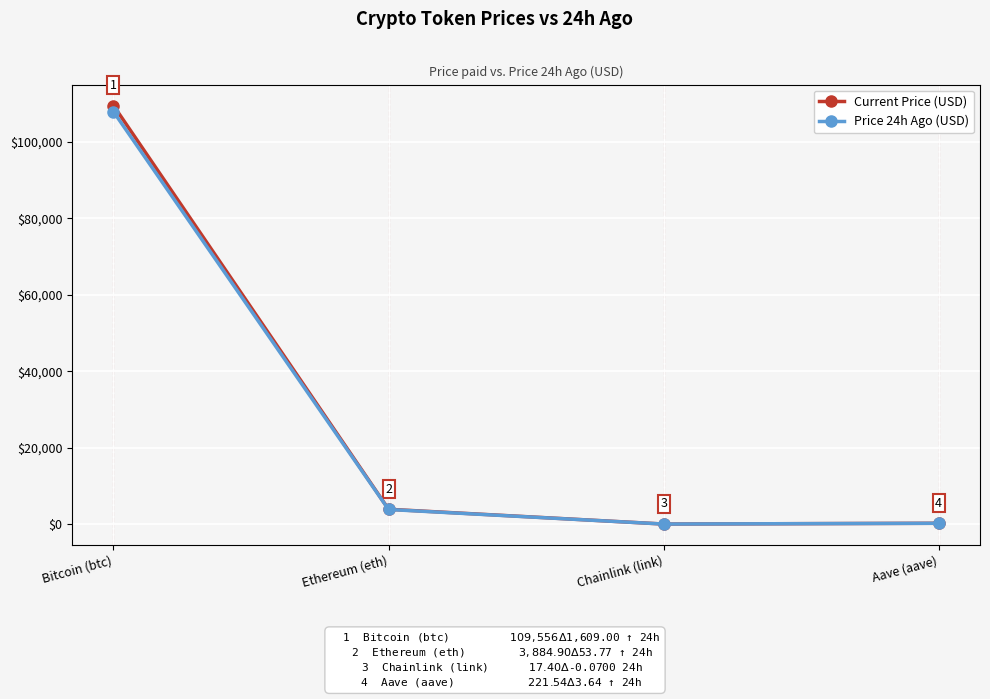

How many lines are shown in the chart?

2